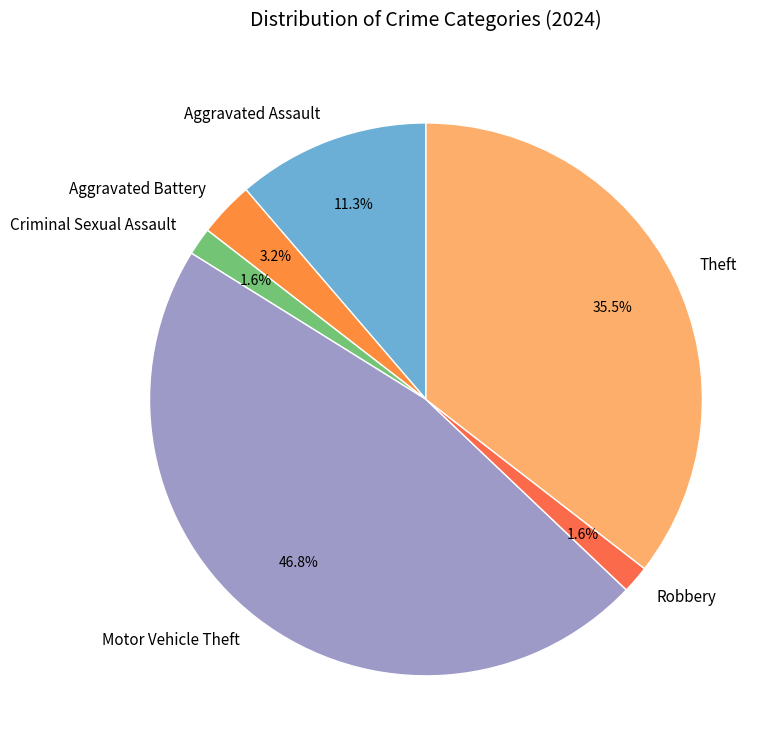

Is there a majority slice in this chart?

No